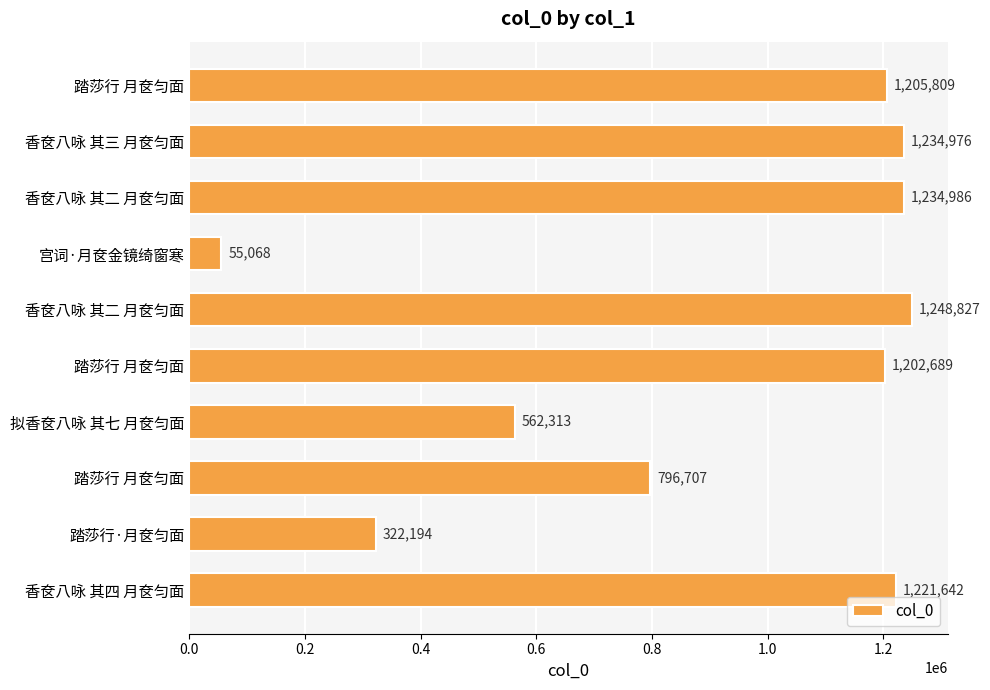

How many data points are less than 1205809?

5